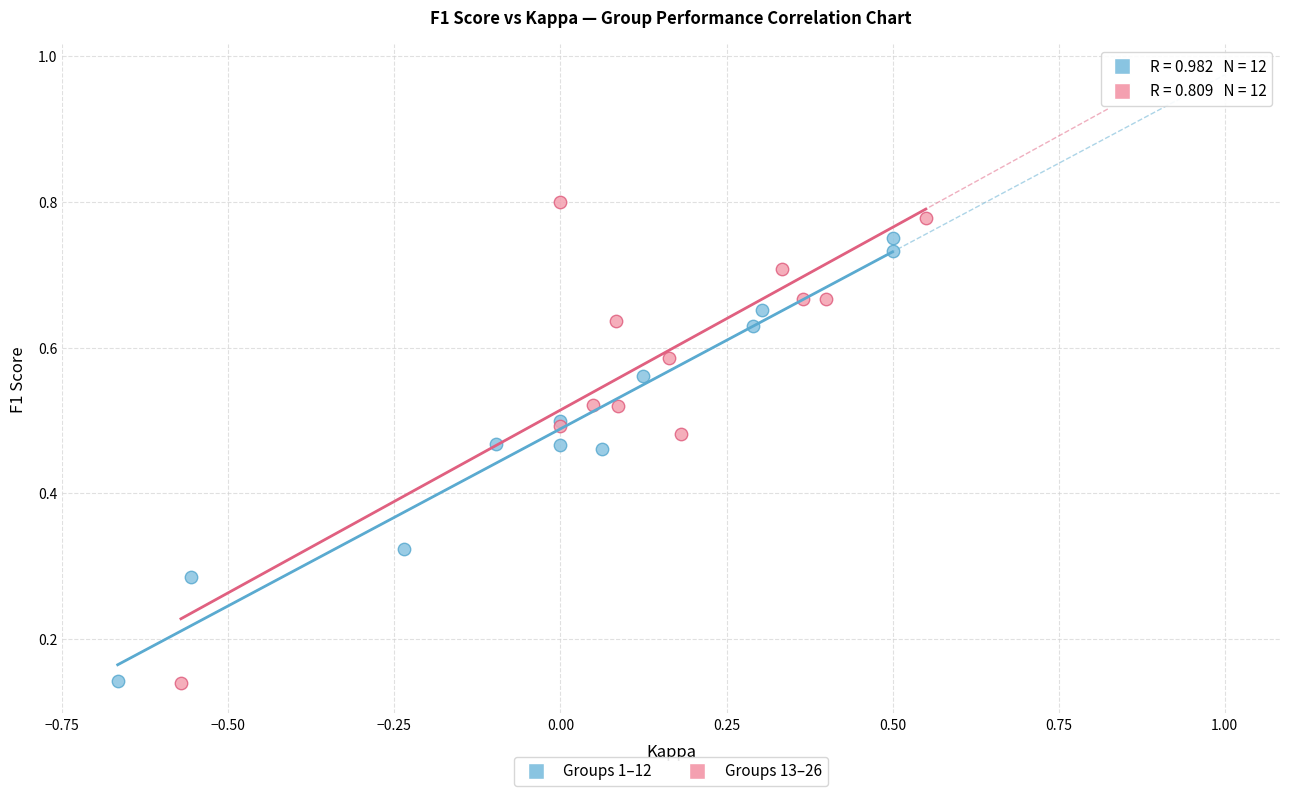

Which series contains the highest Y value?

Groups 13–26